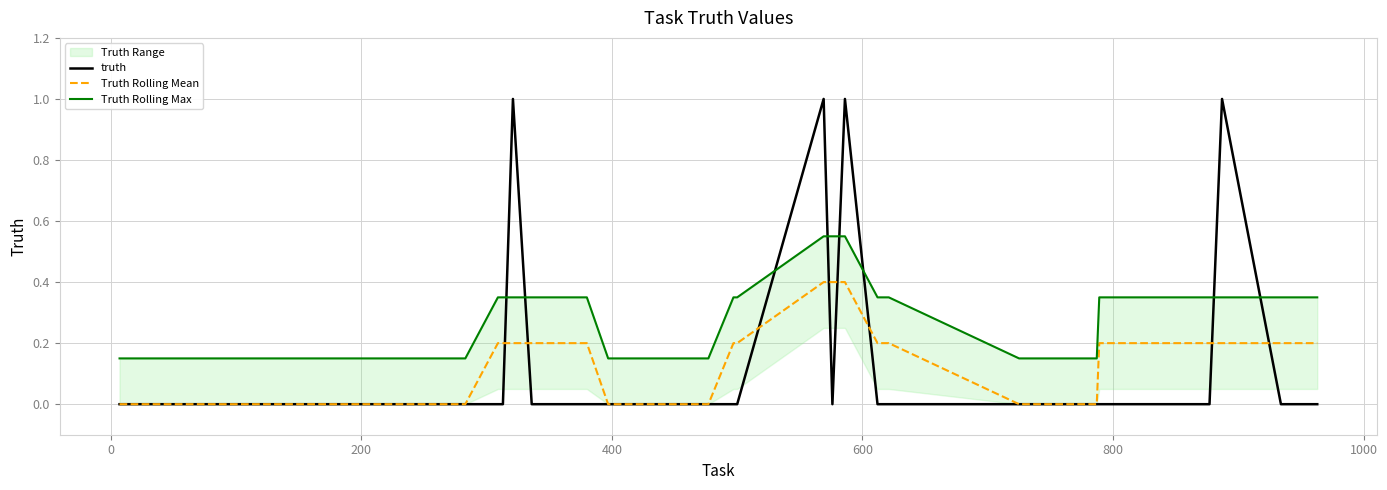

Is it true that truth equals -0.5 at 17?

False